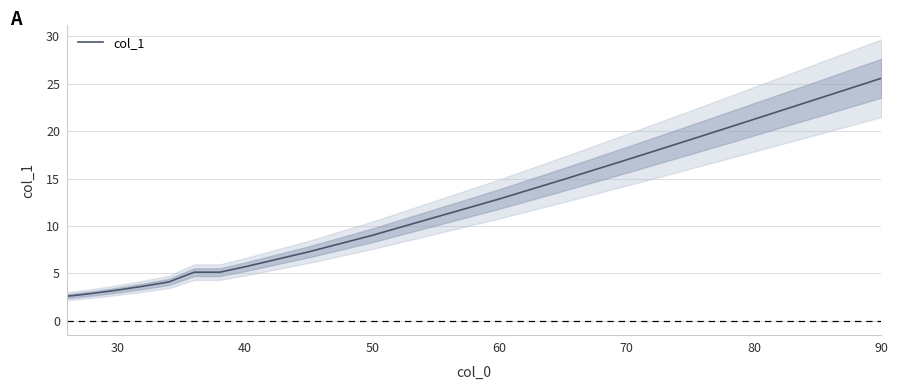

Count the number of categories in the chart.

20